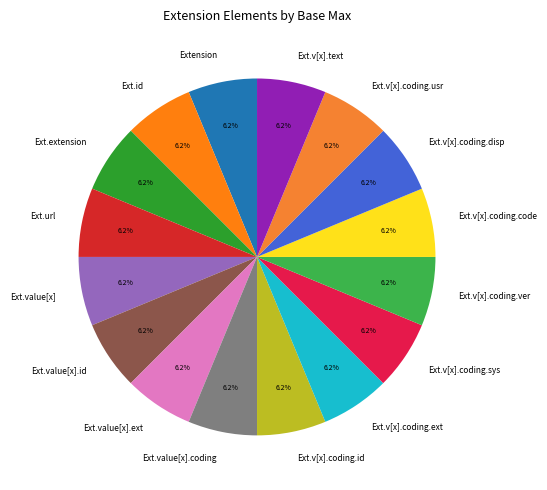

How many slices are in this pie chart?

16